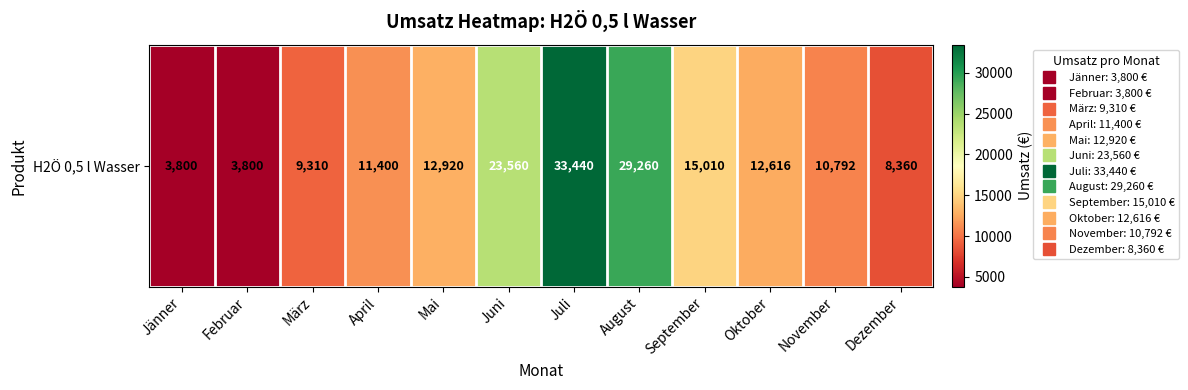

What is the ratio of the value at April to the value at Oktober?

0.9